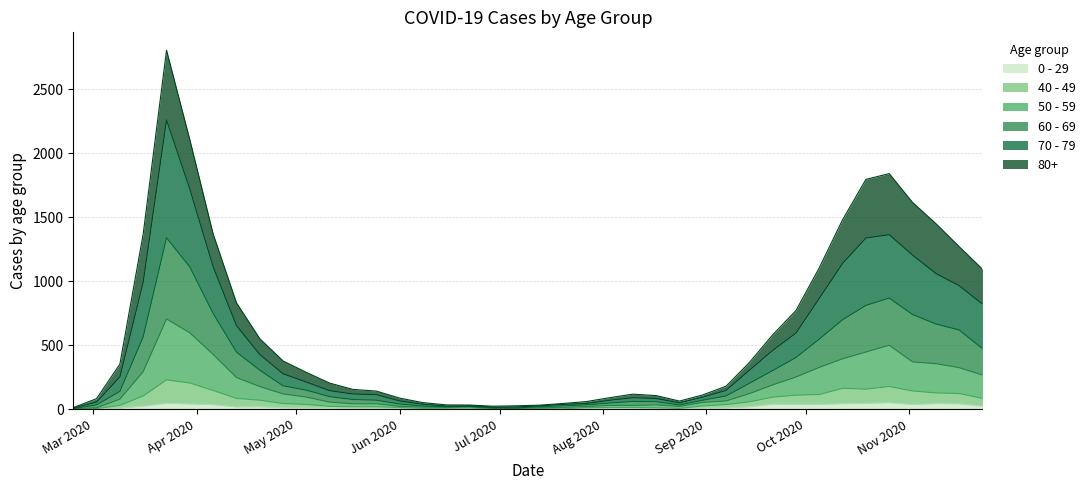

What position from the left is 2020-07-27?

23